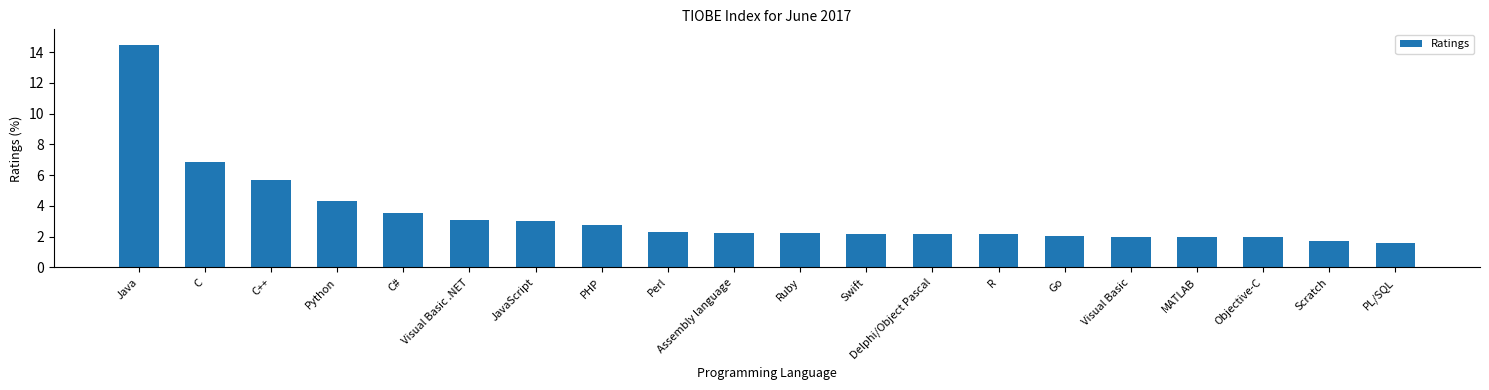

Approximately how many times larger is the value at C# compared to Java?

0.2